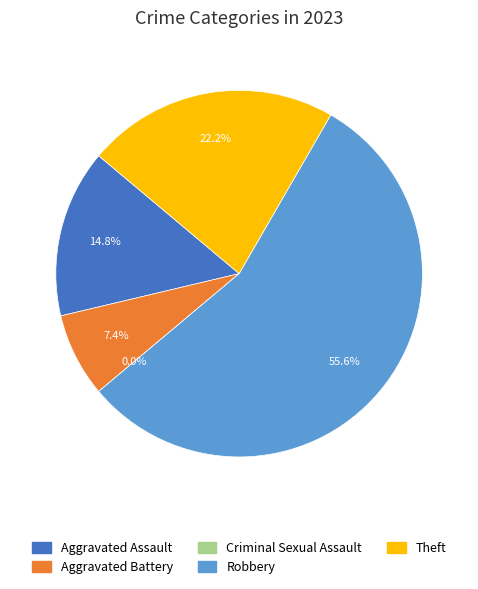

True or false: Aggravated Assault accounts for 15% of the total.

True